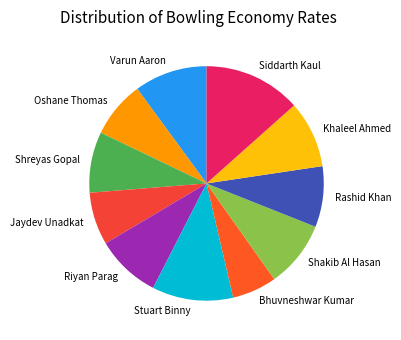

Is there any slice that represents more than half of the pie?

No